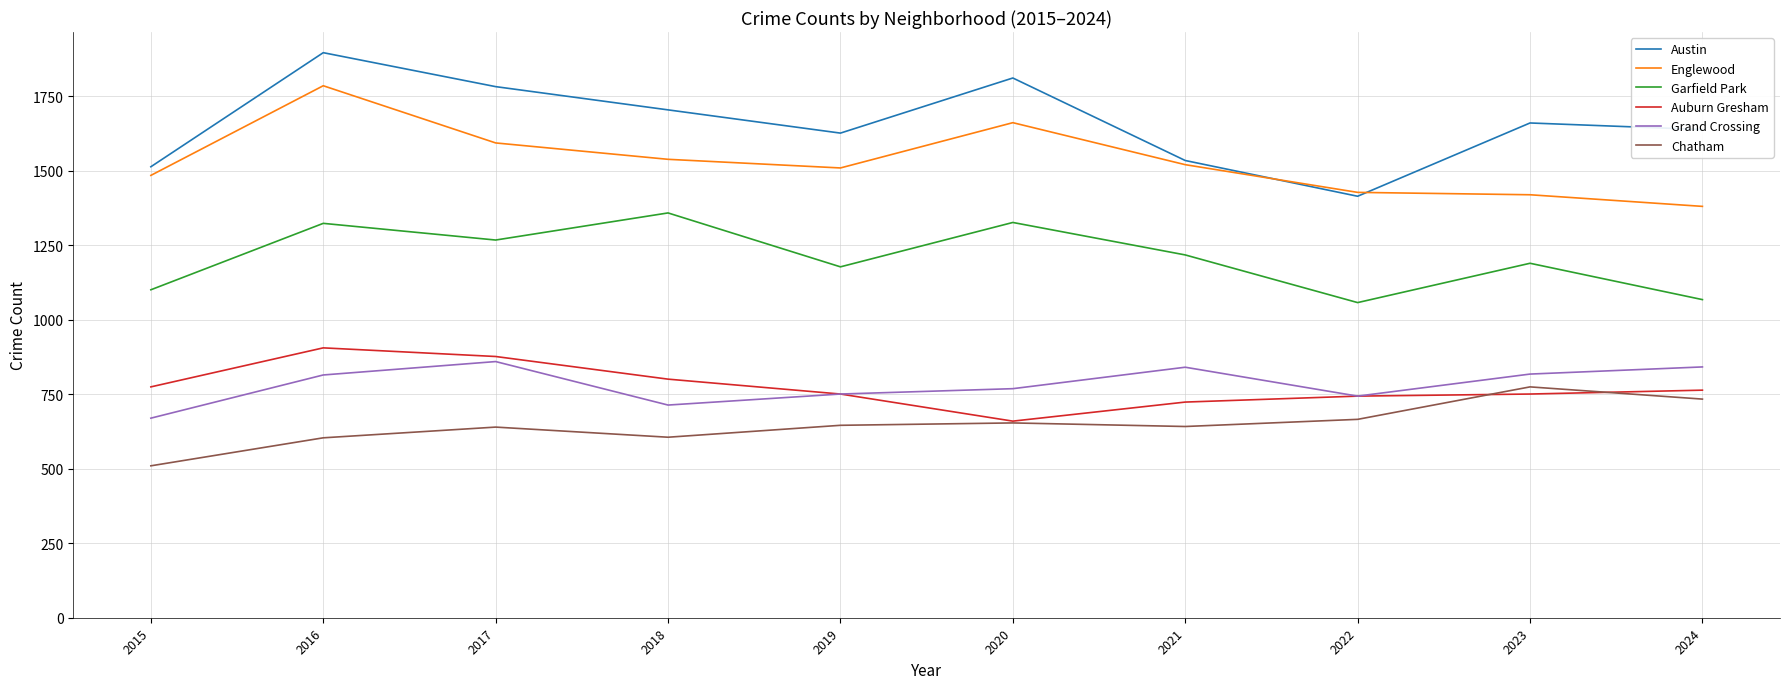

Is the value of Chatham at 2017 greater than the value of Auburn Gresham at 2016?

No